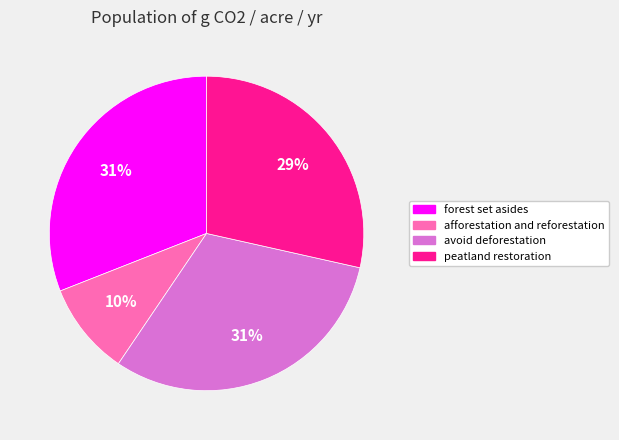

Is there any slice that represents more than half of the pie?

No